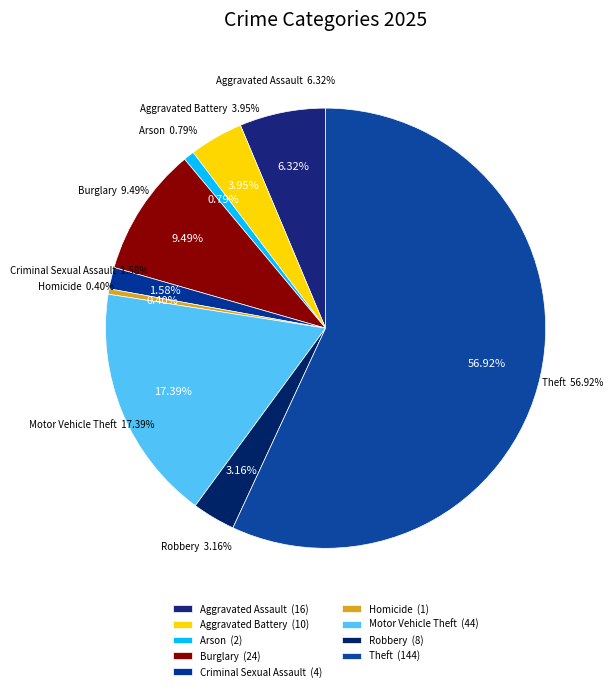

What is the change in value from Robbery to Theft?

+136